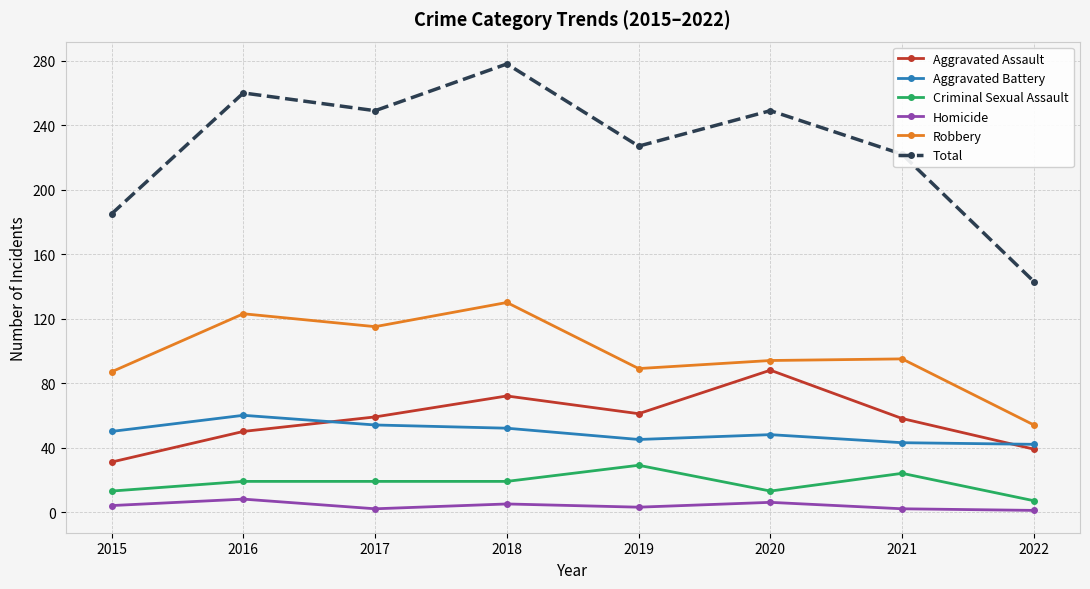

The value of Aggravated Assault at 2020 is 29. True or false?

False